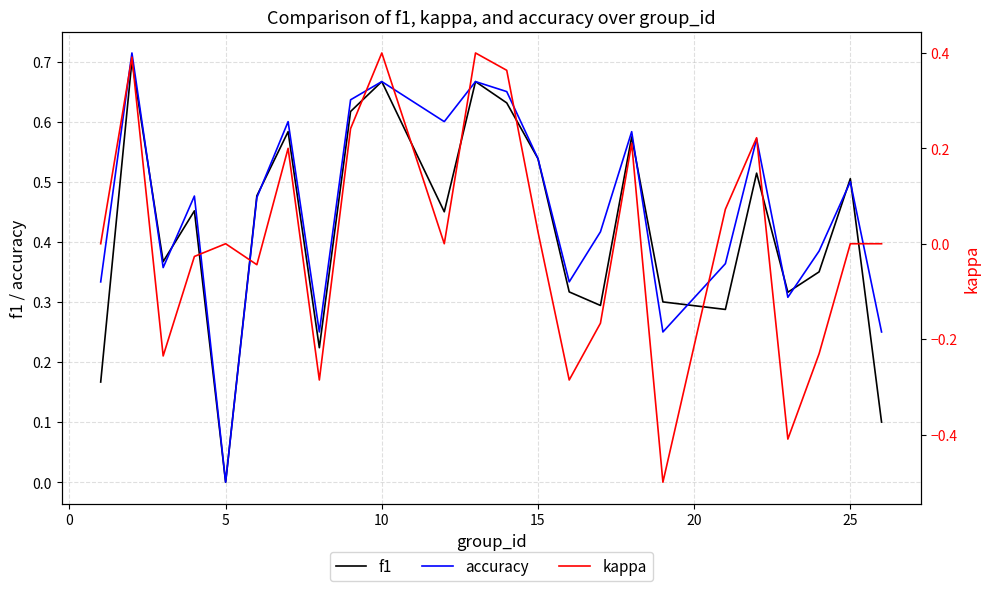

What are all the series names shown in the legend?

f1, accuracy, kappa